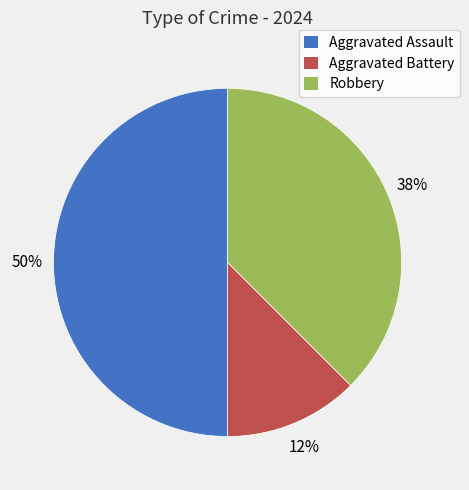

Combined, do Aggravated Assault and Aggravated Battery account for over 50%?

Yes